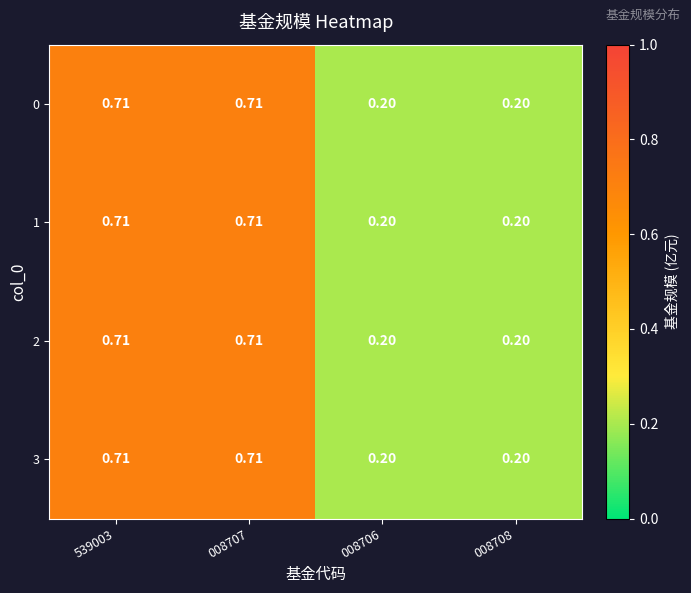

Is the value of 1 at 008706 greater than the value of 2 at 008707?

No